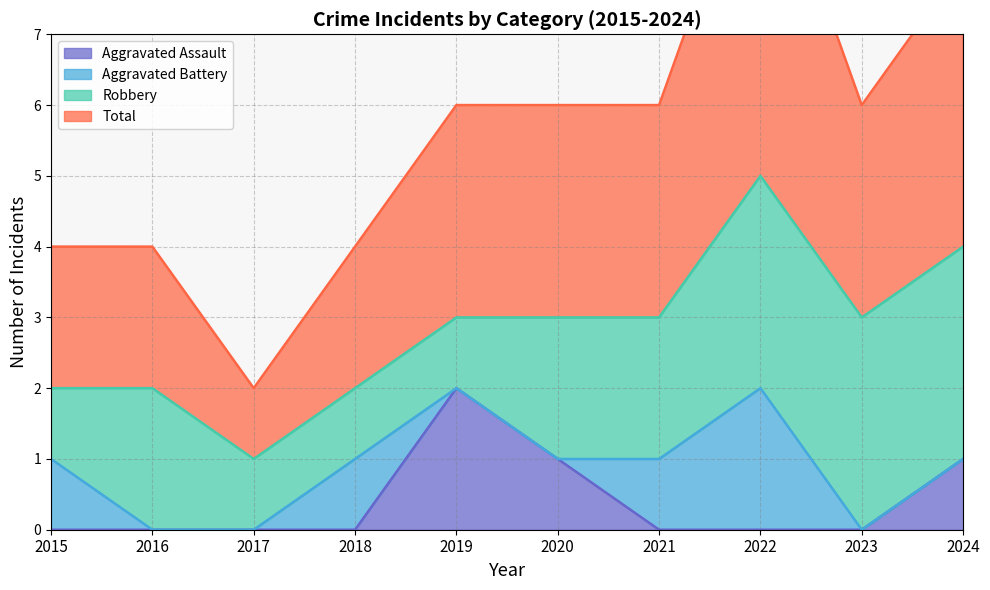

True or false: Total and Aggravated Assault cross at least once.

False